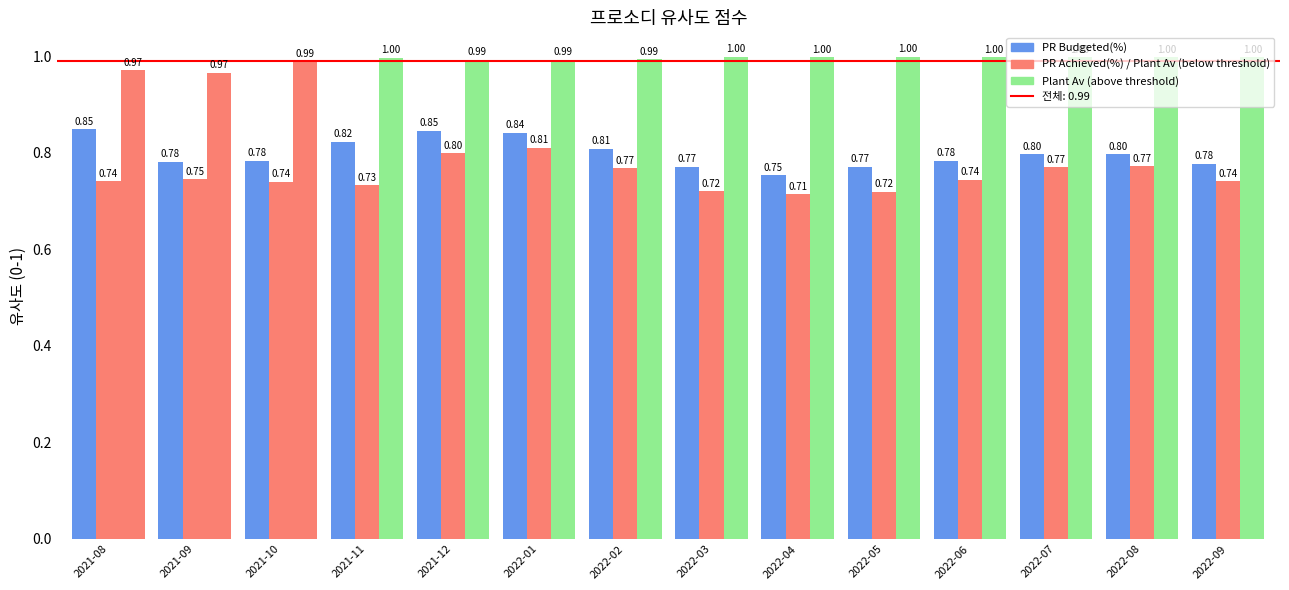

How many distinct data groups are displayed?

3